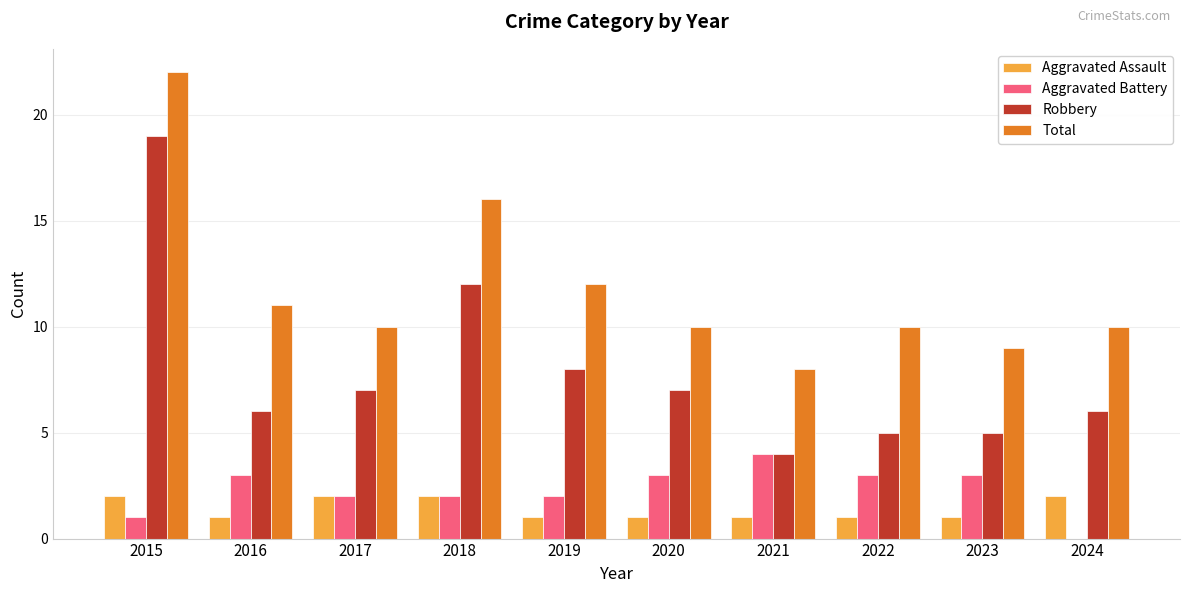

Where does the Total series first go above 10?

2015